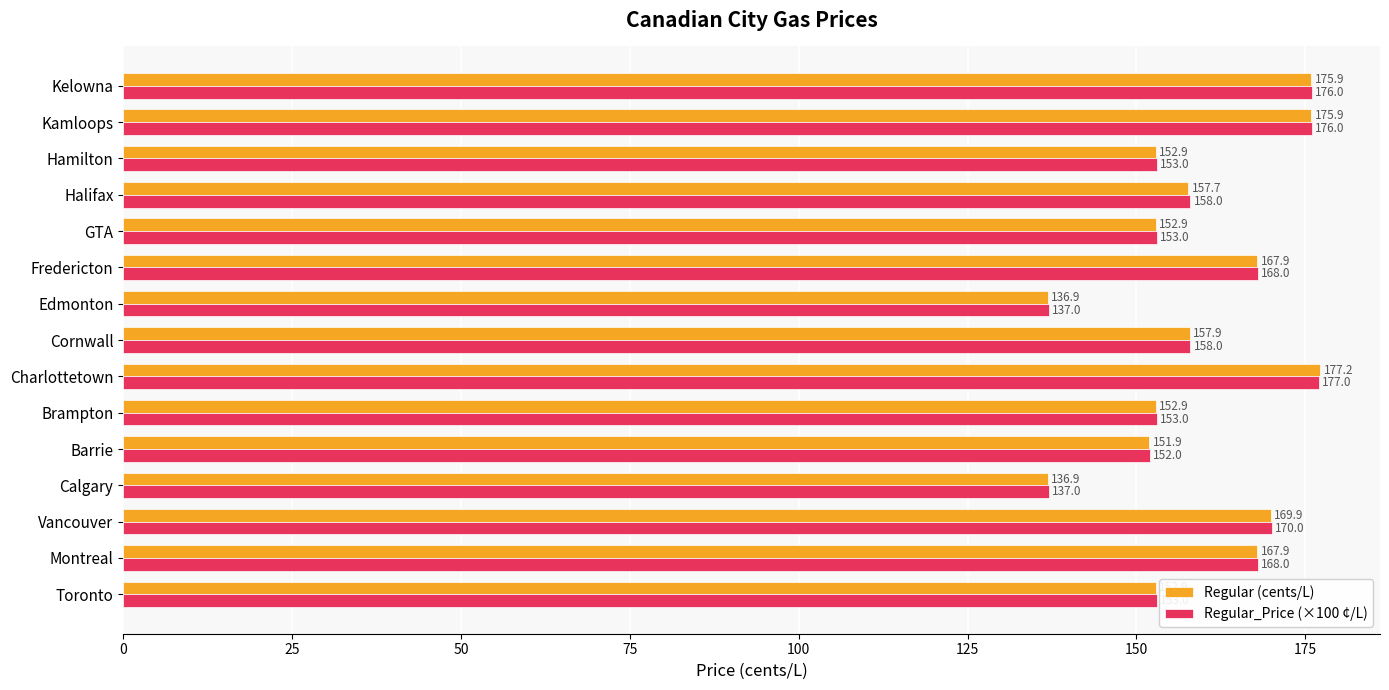

What is the approximate value of Regular_Price (×100 ¢/L) at GTA?

153.0